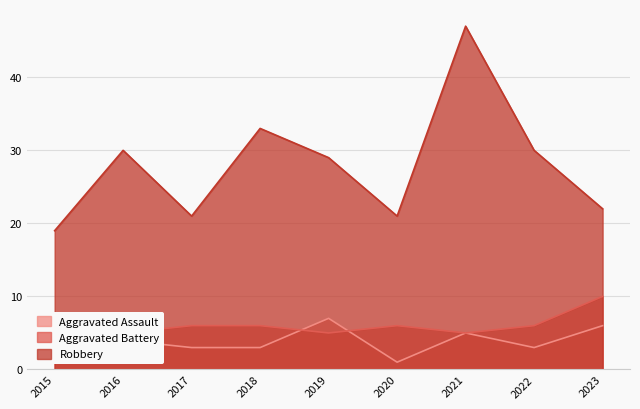

What value does the Robbery series have at 2020?

21